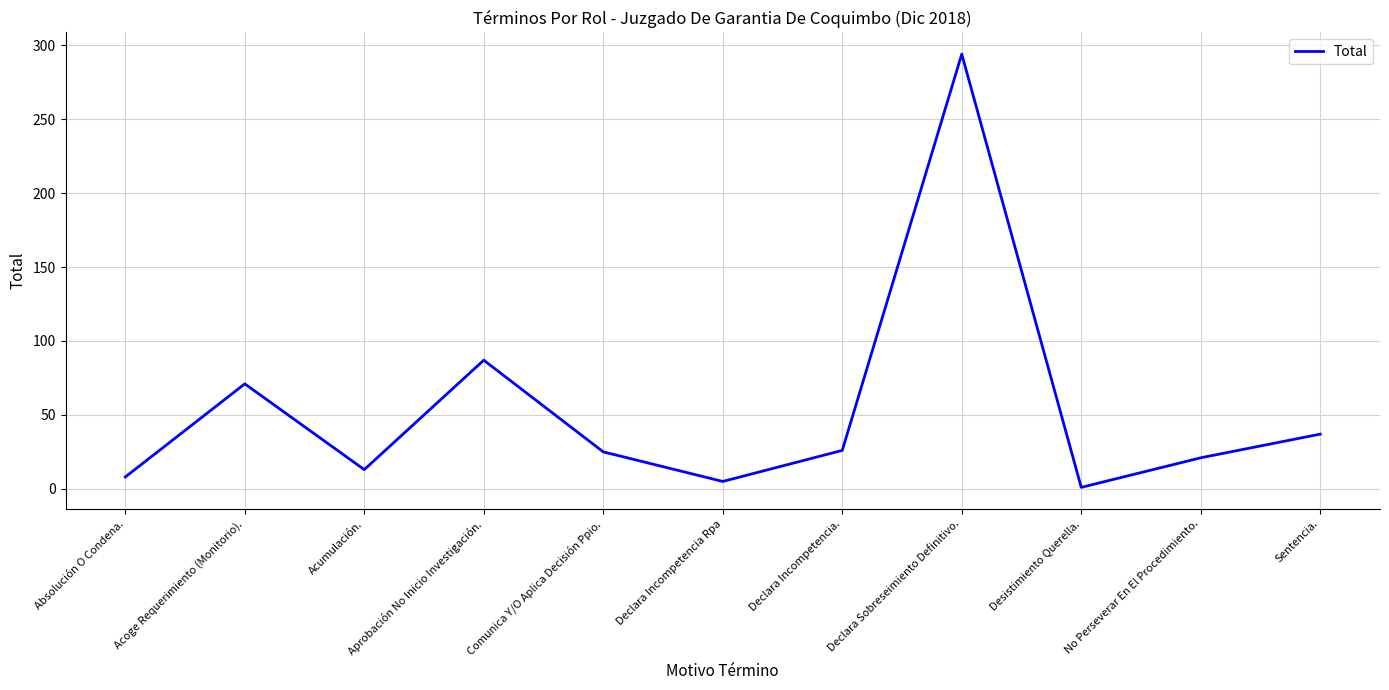

Between Comunica Y/O Aplica Decisión Ppio. and Sentencia., which is larger?

Sentencia.